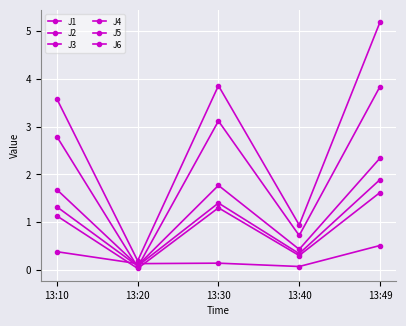

Rank the series at 13:49 from lowest to highest value.

J3, J2, J6, J1, J5, J4